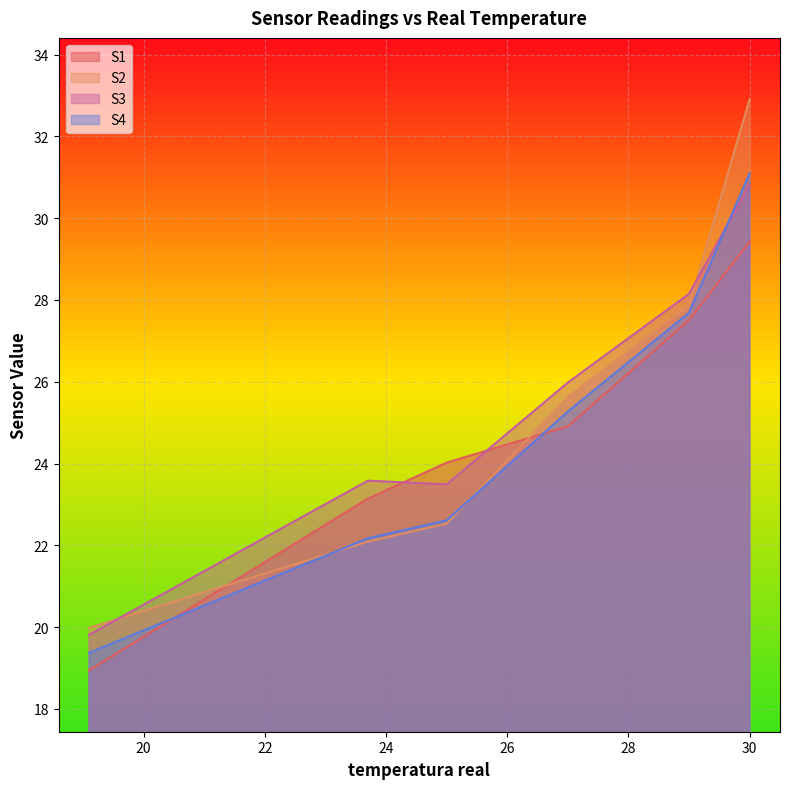

Rank the categories by S3 value from highest to lowest.

30.0, 29.0, 27.0, 23.7, 25.0, 19.1